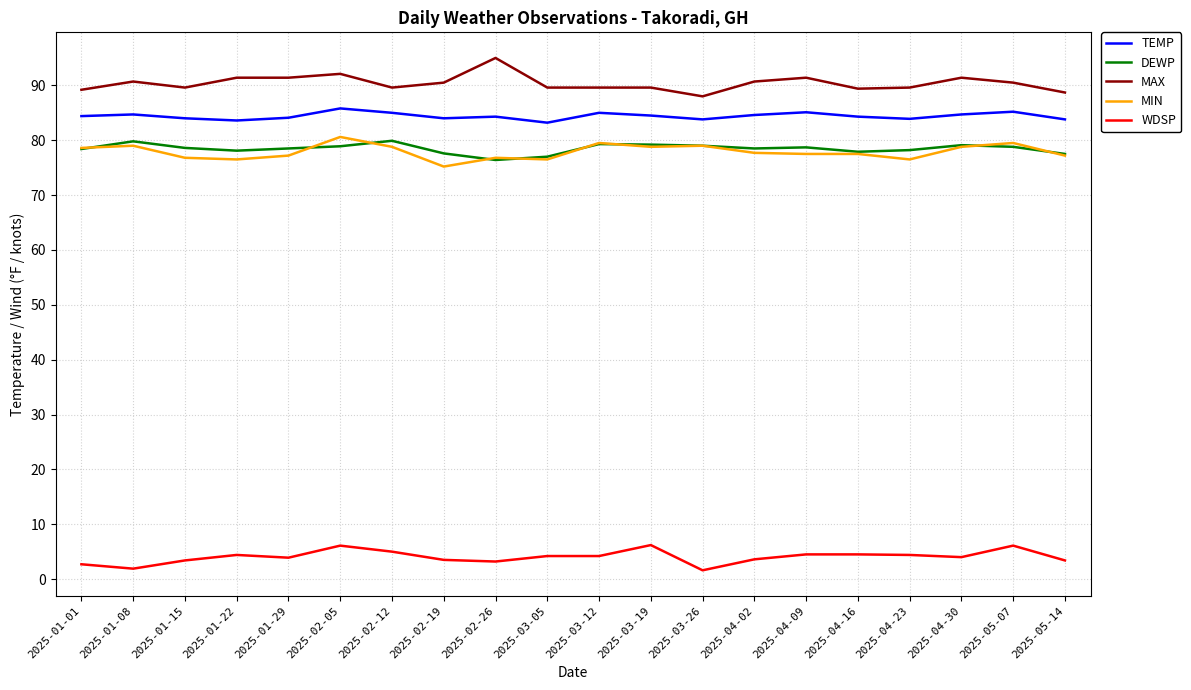

Read the DEWP value at 2025-04-23.

78.2